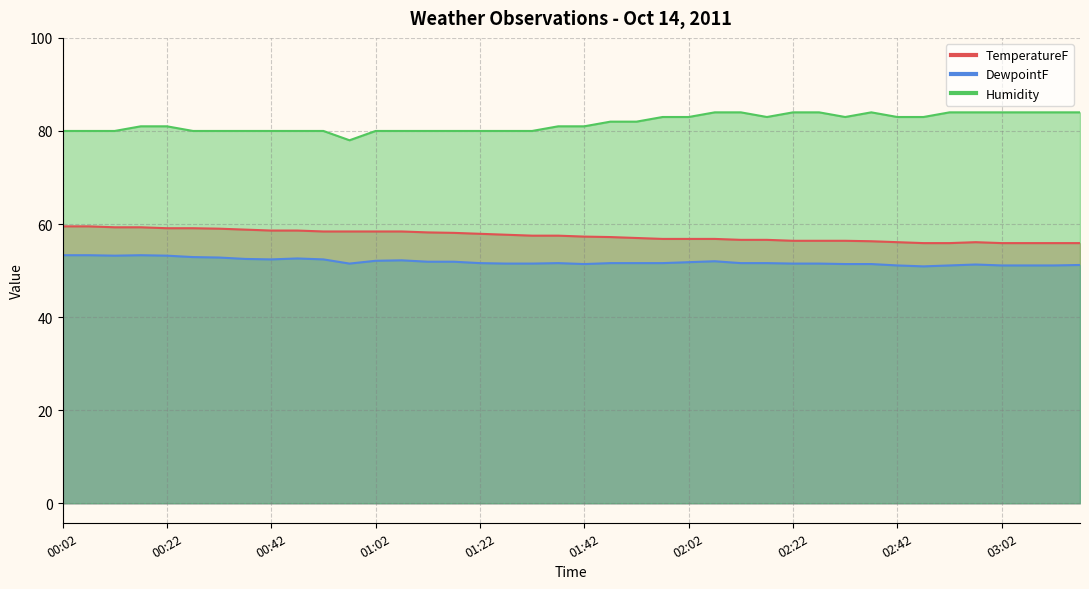

Is it true that Humidity equals 83.0 at 01:57?

True